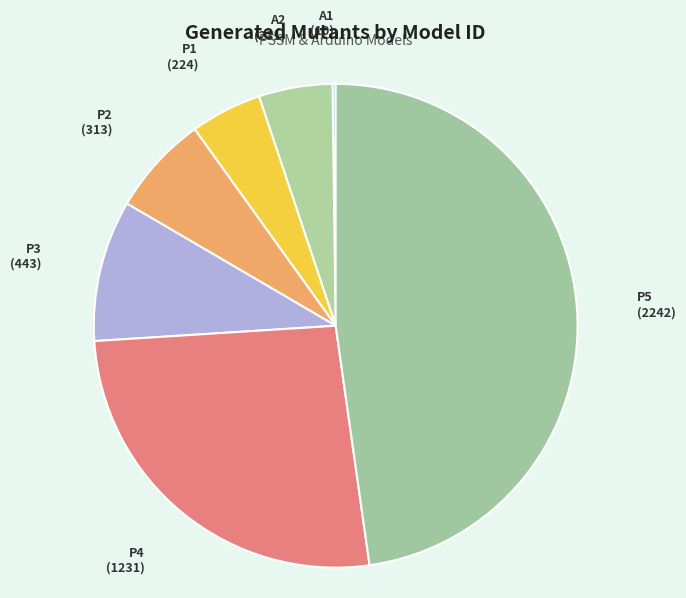

Between P2 (313) and P3 (443), which is larger?

P3 (443)